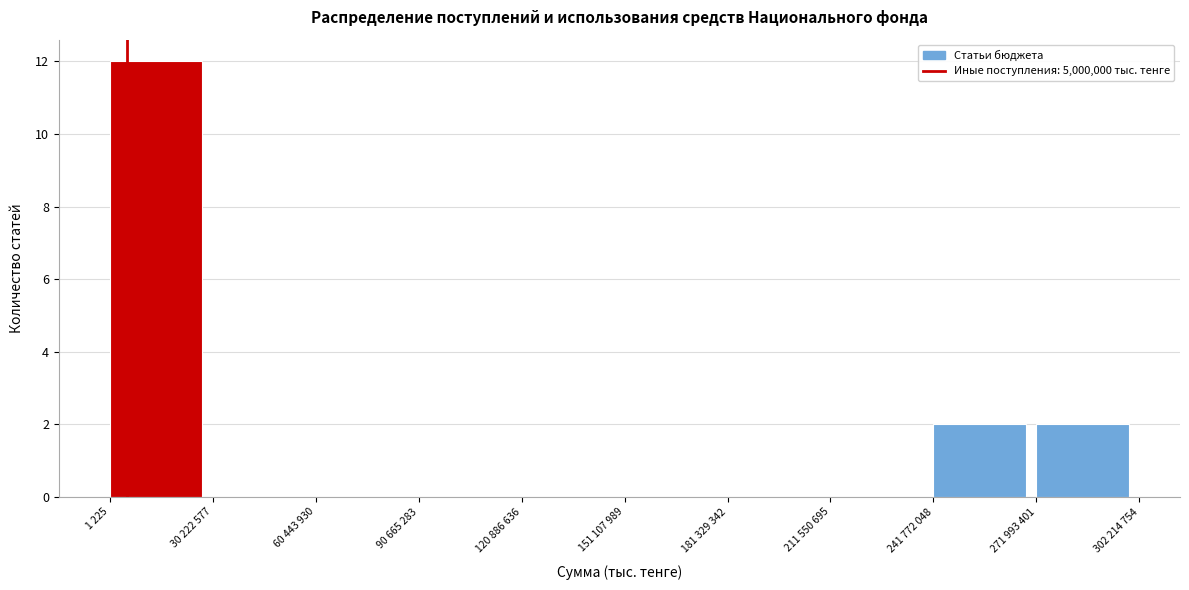

Reading left to right, what are all the values shown in this chart?

1 225=12	30 222 577=0	60 443 930=0	90 665 283=0	120 886 636=0	151 107 989=0	181 329 342=0	211 550 695=0	241 772 048=2	271 993 401=2